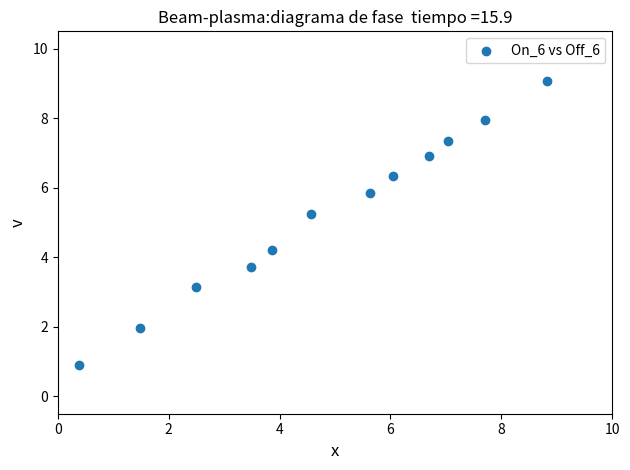

What is the range of X values (max minus min)?

8.4